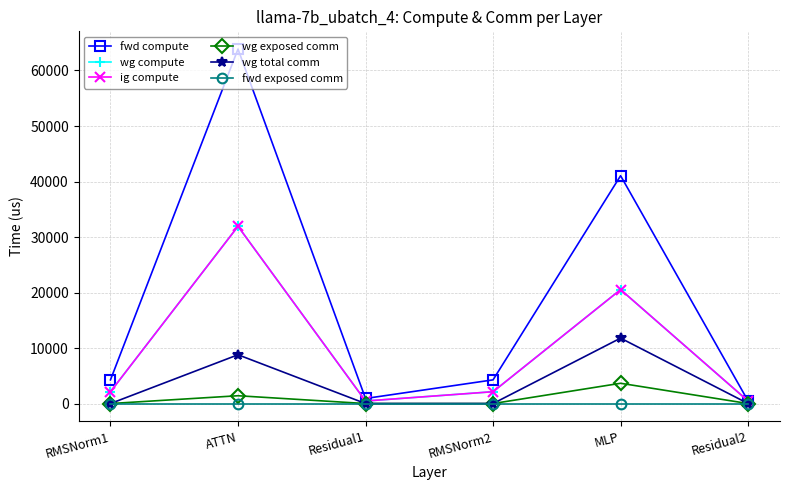

Is this an area chart (filled region under the line)?

No